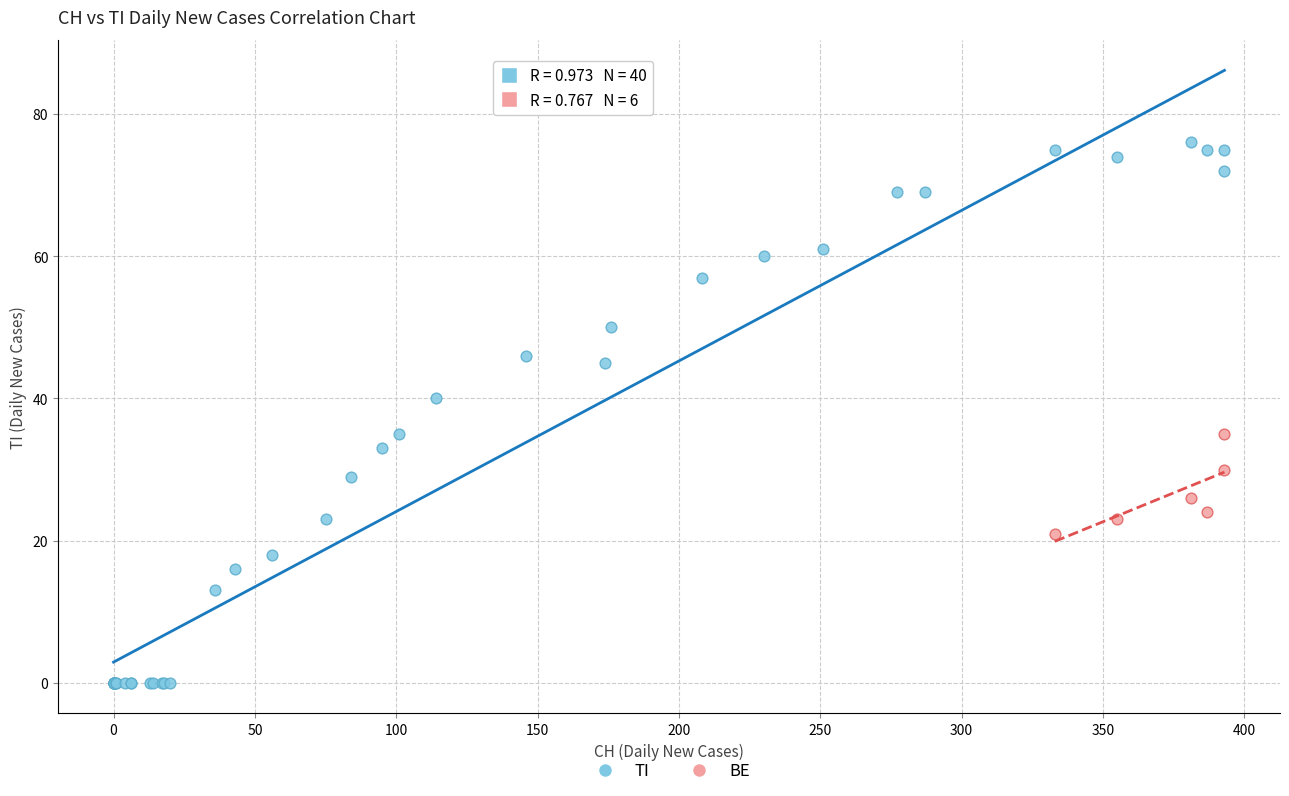

Which series contains the lowest Y value?

TI